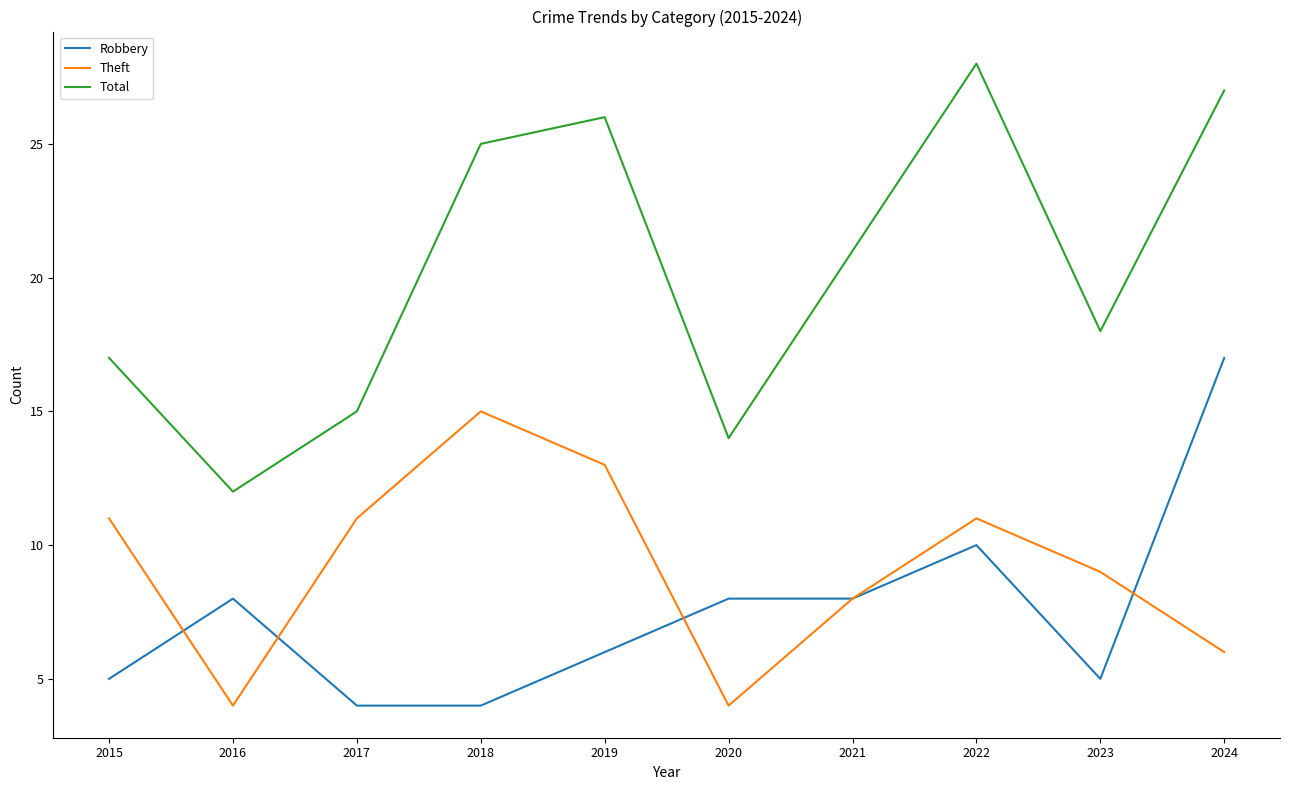

True or false: Robbery and Total cross at least once.

False